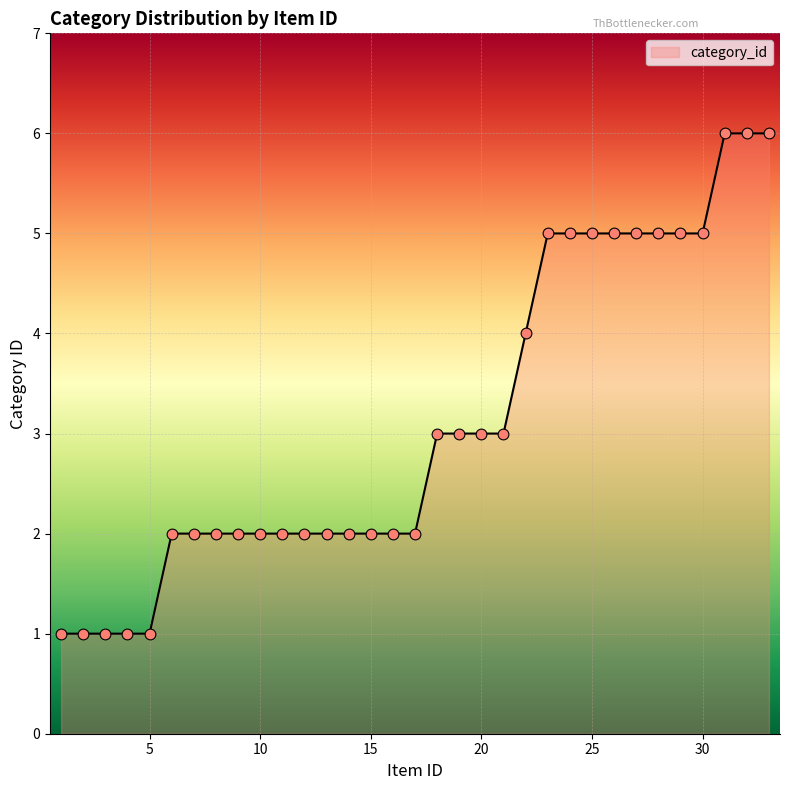

What is the difference between the maximum and minimum values?

5